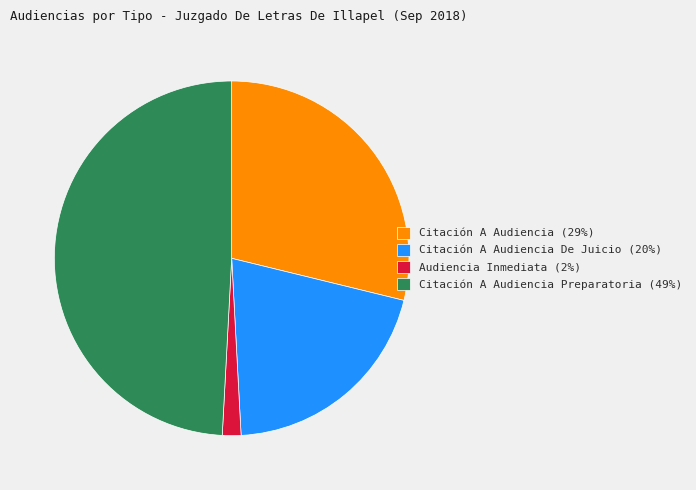

Count the number of slices in the pie.

4